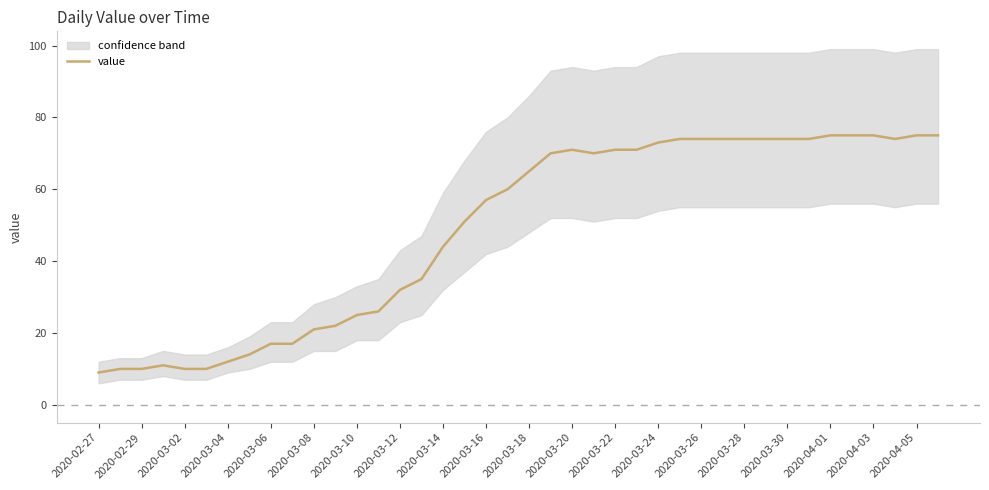

At which category does the chart reach its minimum across all series?

2020-02-27